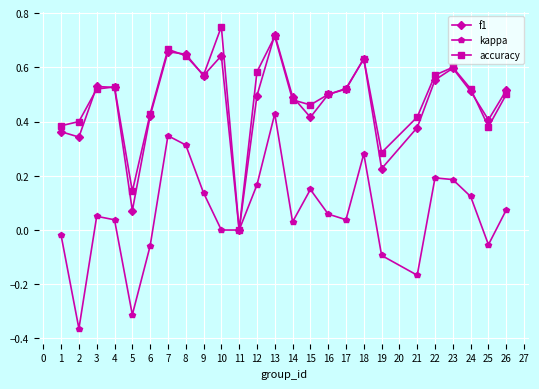

Is it true that f1 equals 1.0 at 22?

False